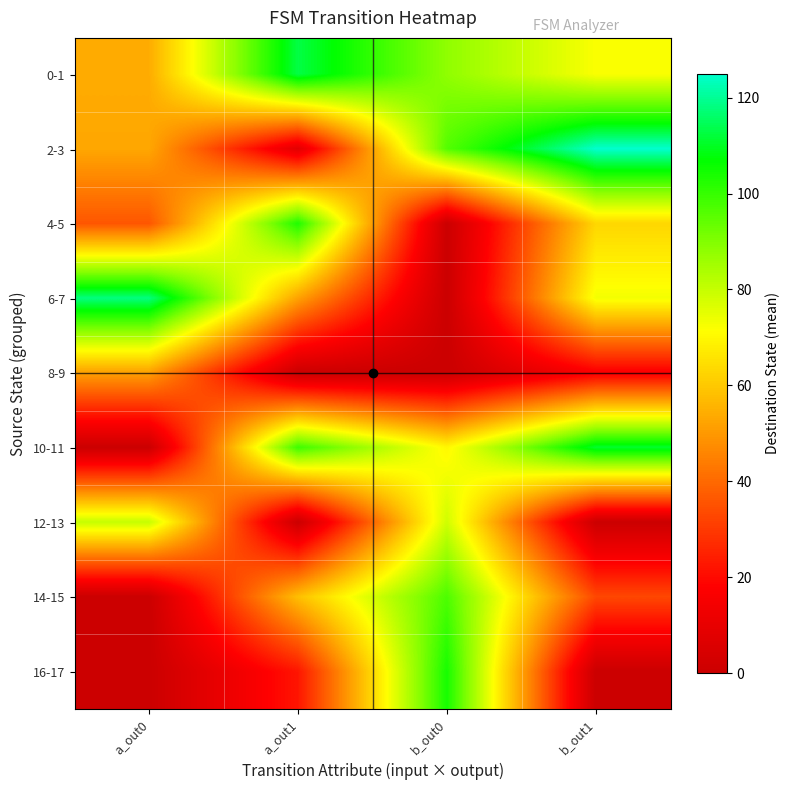

Which has a higher value, a_out1 or b_out0?

a_out1